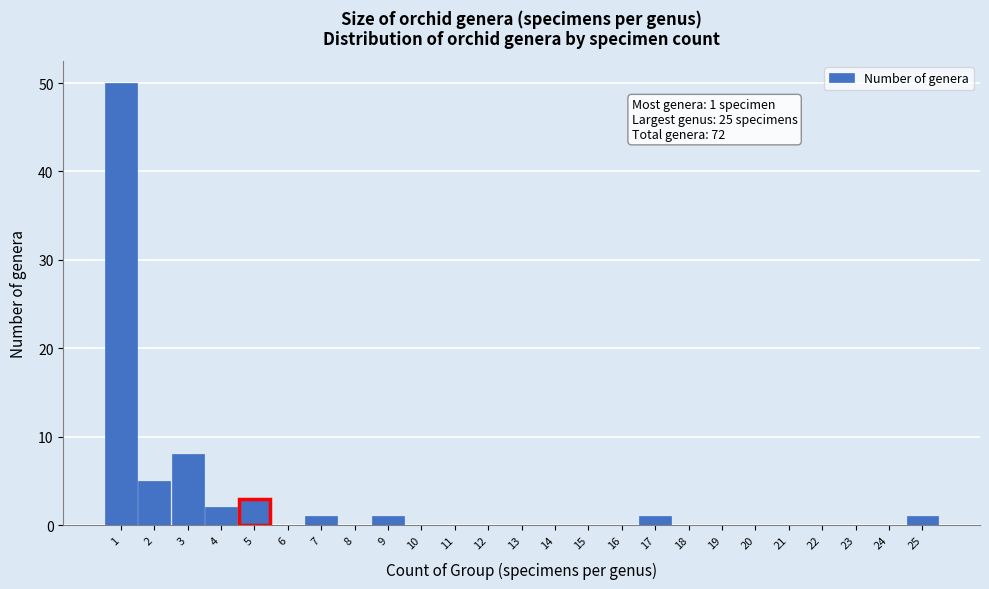

Reading left to right, extract all data points from this chart.

1=50	2=5	3=8	4=2	5=3	6=0	7=1	8=0	9=1	10=0	11=0	12=0	13=0	14=0	15=0	16=0	17=1	18=0	19=0	20=0	21=0	22=0	23=0	24=0	25=1